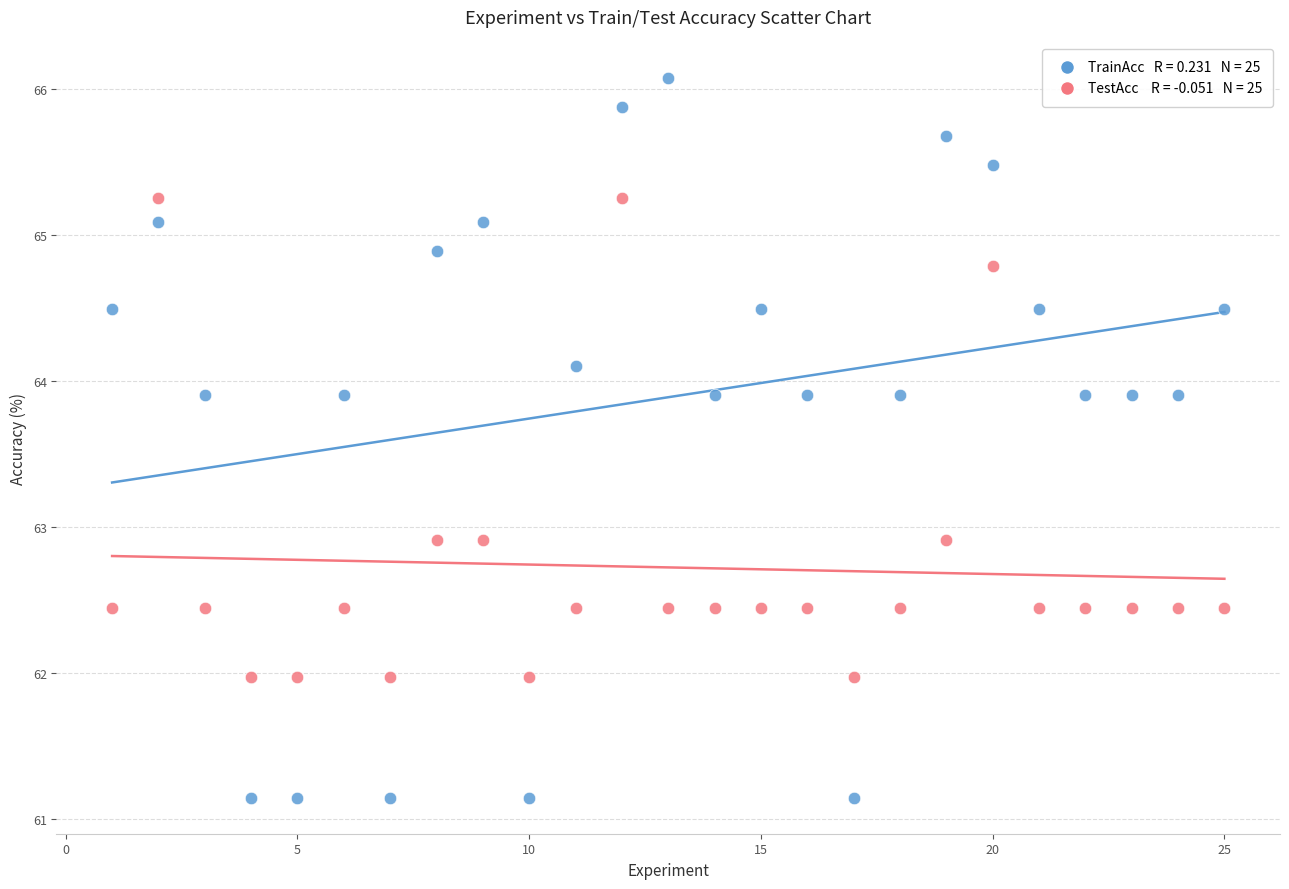

Across all data points, what is the range of X values (max minus min)?

24.0